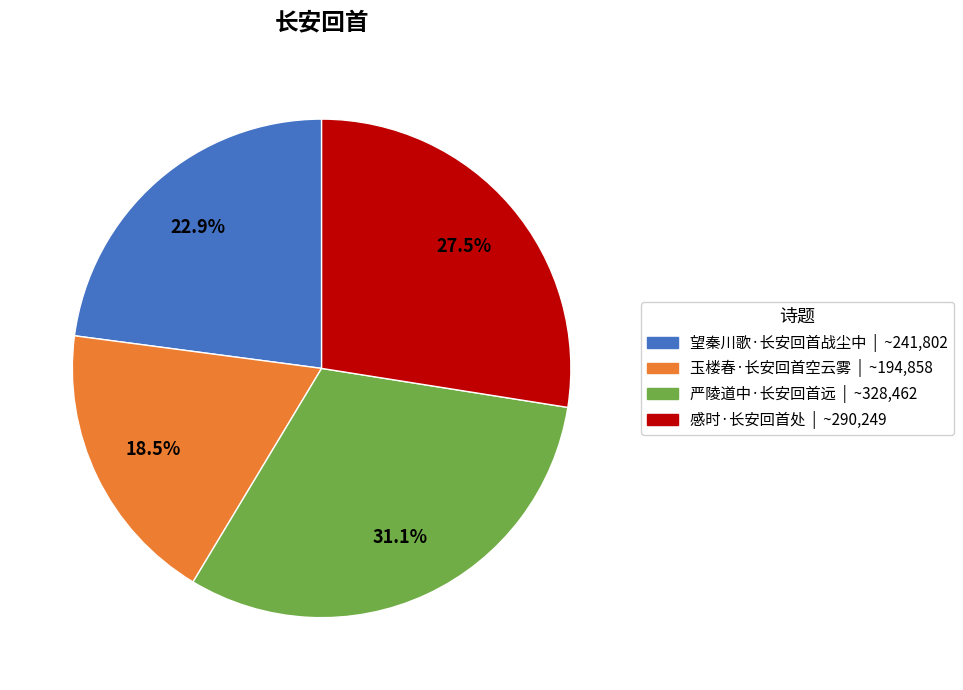

What is the largest slice in the pie chart?

严陵道中·长安回首远